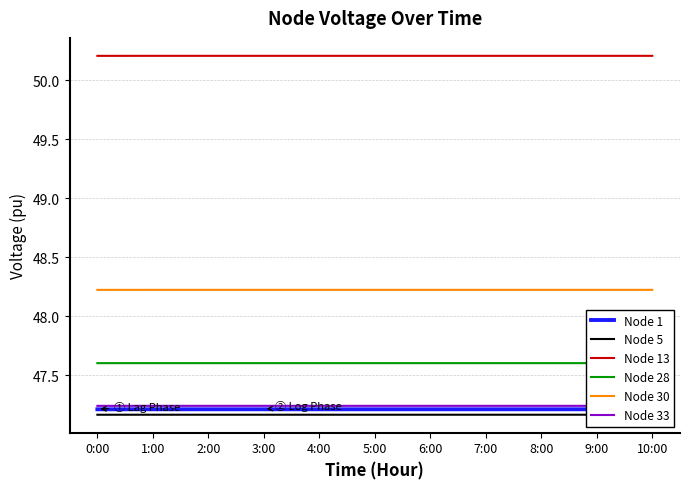

Which series has the largest total across all categories?

Node 13